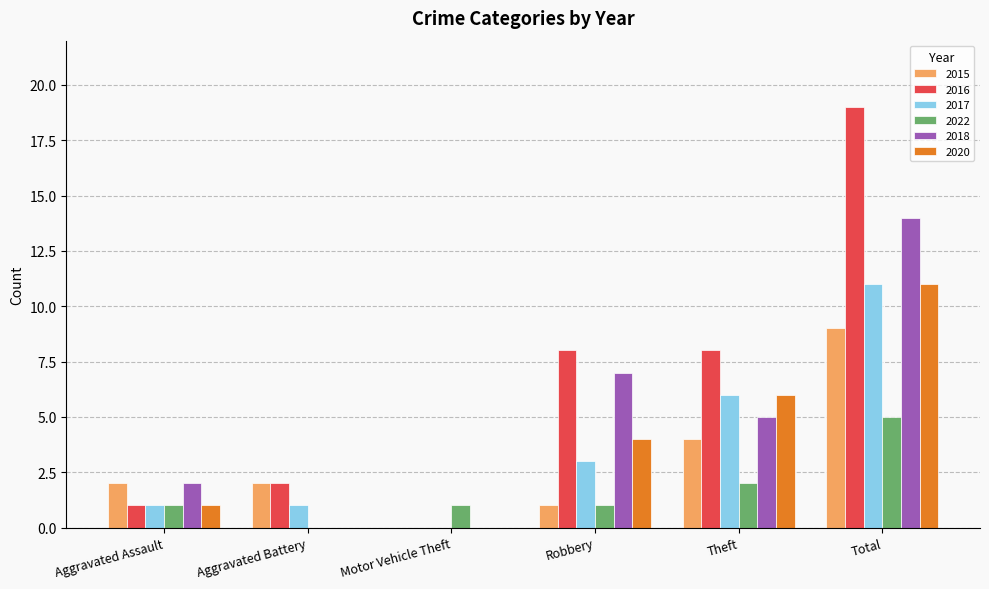

How many groups of bars are there?

6